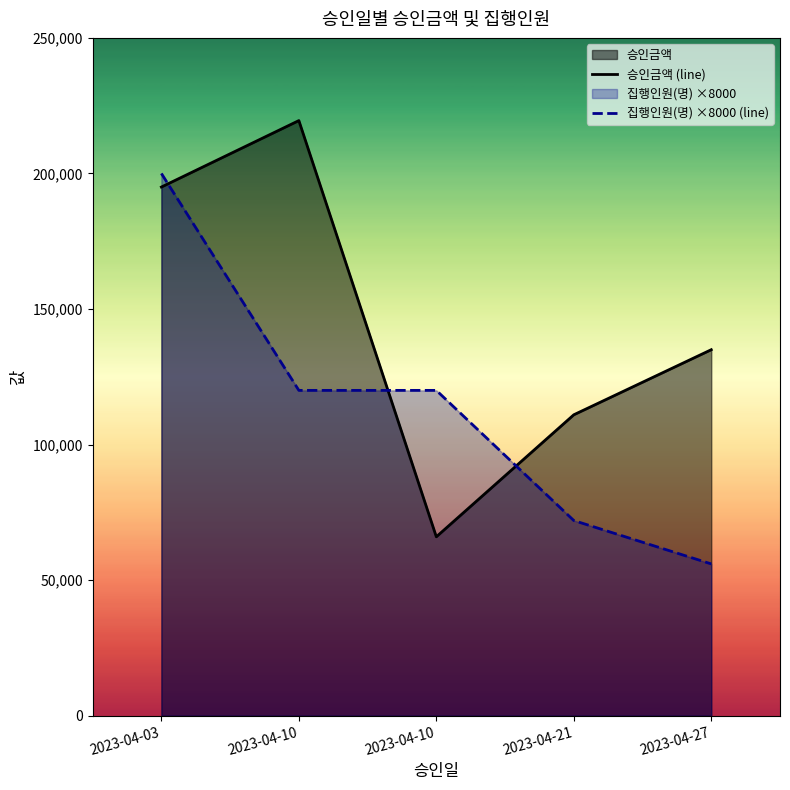

What is the value of the 집행인원(명) ×8000 (line) point at the 4th from the left?

72000